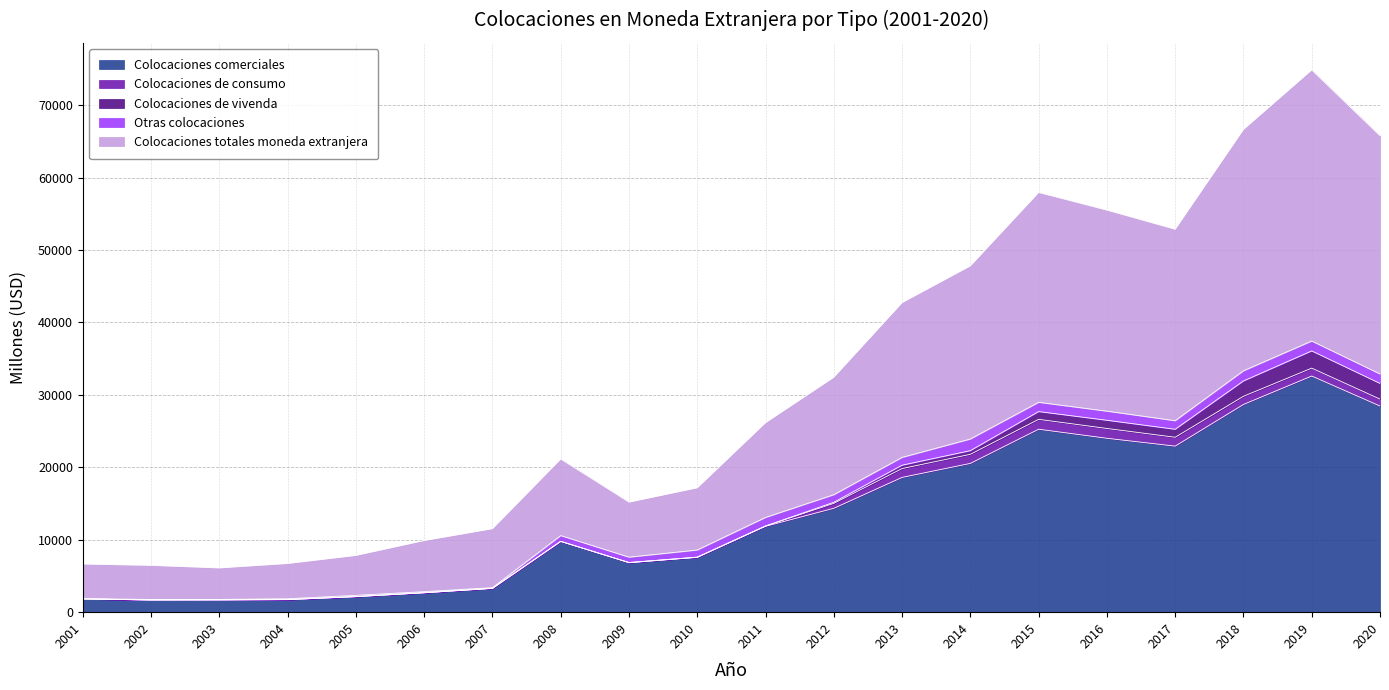

Read the Colocaciones comerciales value at 2018, to the nearest 100.

28700